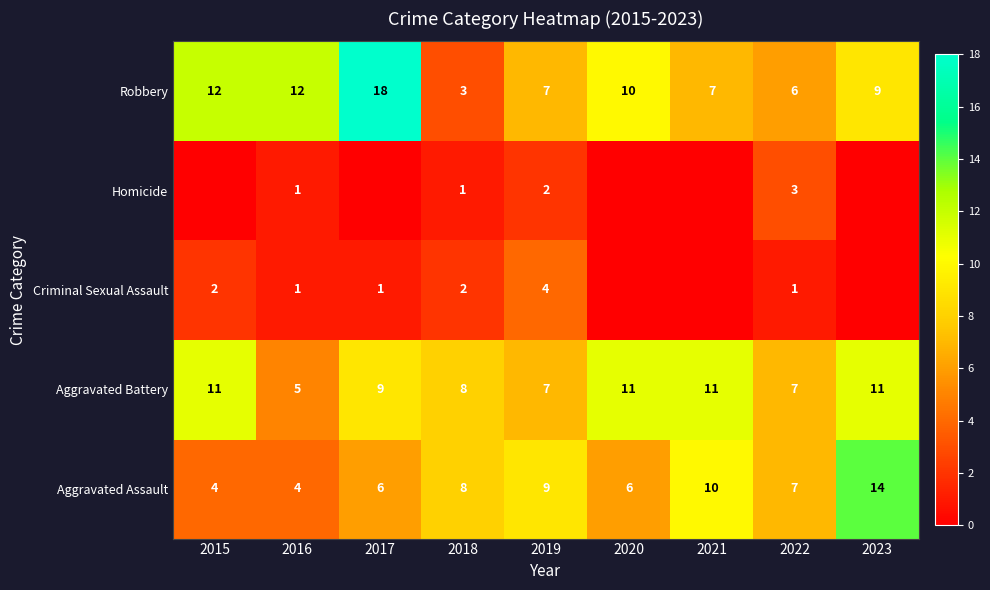

Is the value of Homicide at 2016 greater than the value of Aggravated Battery at 2017?

No